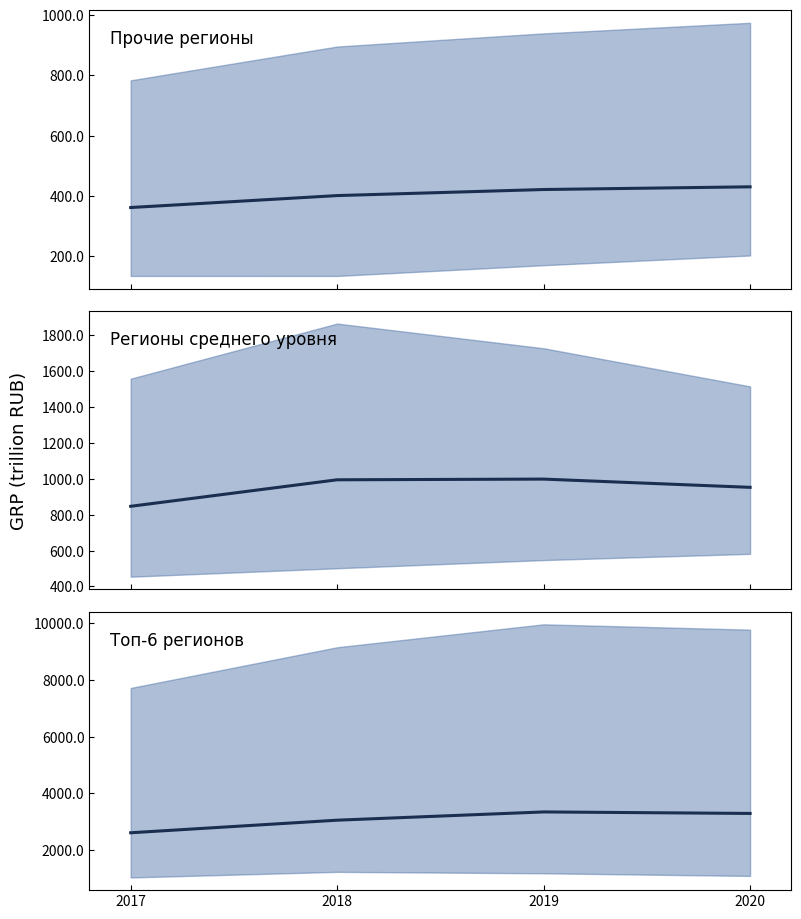

Reading right to left, list all the values displayed in this chart.

Прочие регионы (mean): 2020=430.1	2019=421.1	2018=401.0	2017=361.4
Регионы среднего уровня (mean): 2020=952.5	2019=998.5	2018=994.7	2017=846.7
Топ-6 регионов (mean): 2020=3293.5	2019=3346.7	2018=3055.3	2017=2611.3